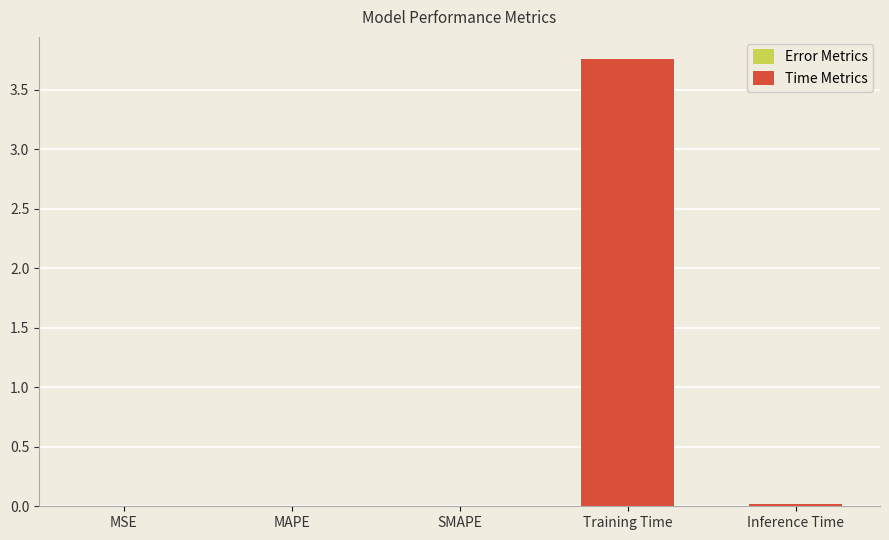

Which category has the highest value across all series?

Training Time